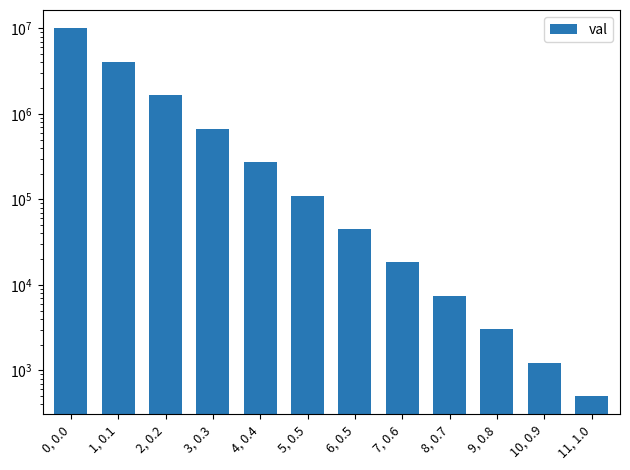

Reading right to left, transcribe all the data shown in this chart.

501.2	1232.8	3032.6	7459.8	18350.0	45138.3	111033.6	273126.4	671850.6	1652653.5	4065284.2	10000000.0